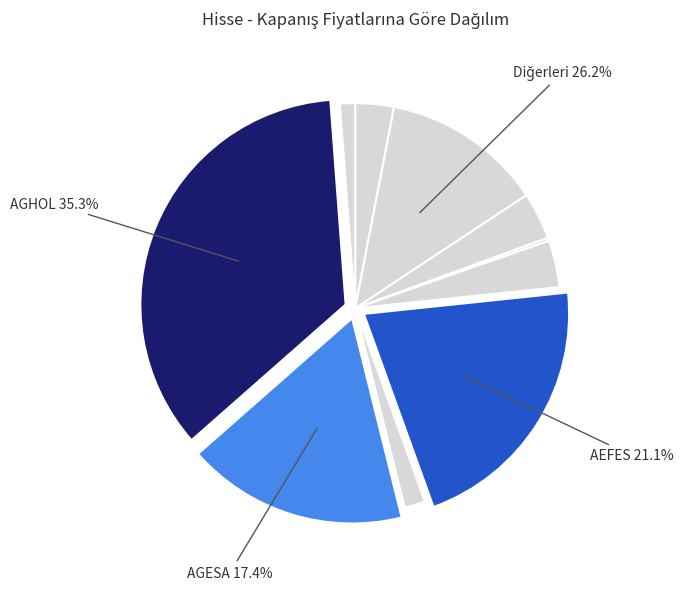

What is the change in value from A1CAP to AEFES?

+164.0